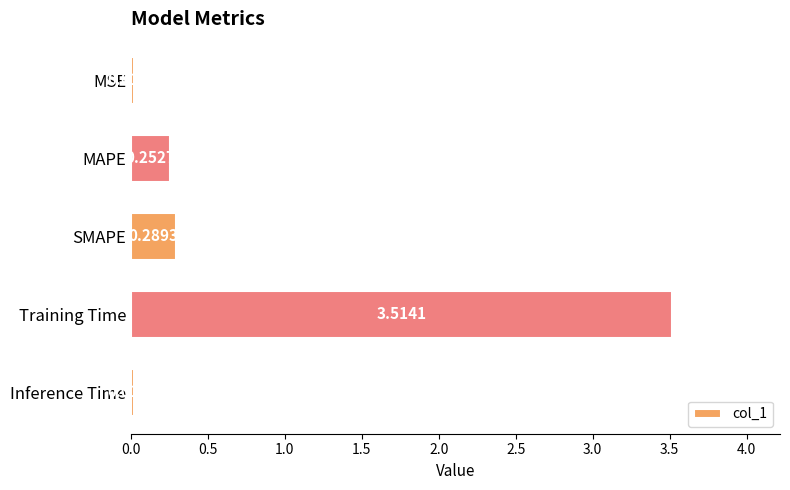

What is the average value?

0.8